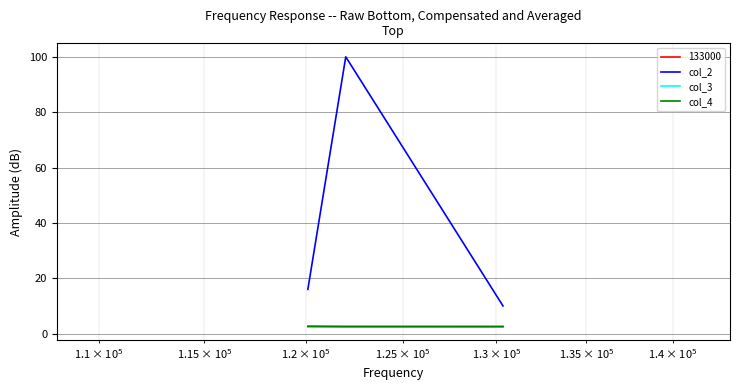

What is the minimum value for 133000?

2.5